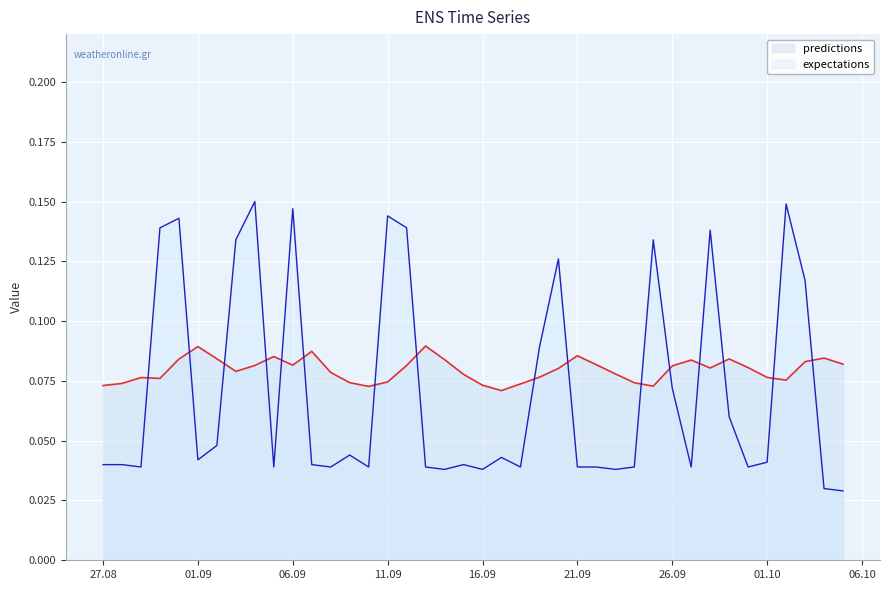

After their last crossing, which series has the higher values: predictions or expectations?

predictions